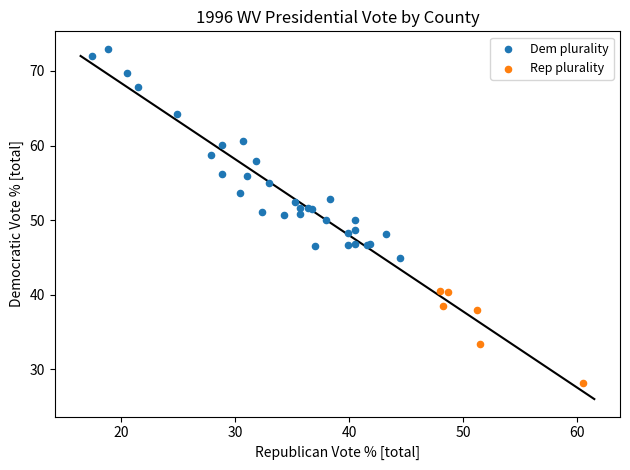

Which series has the widest spread of Y values?

Dem plurality